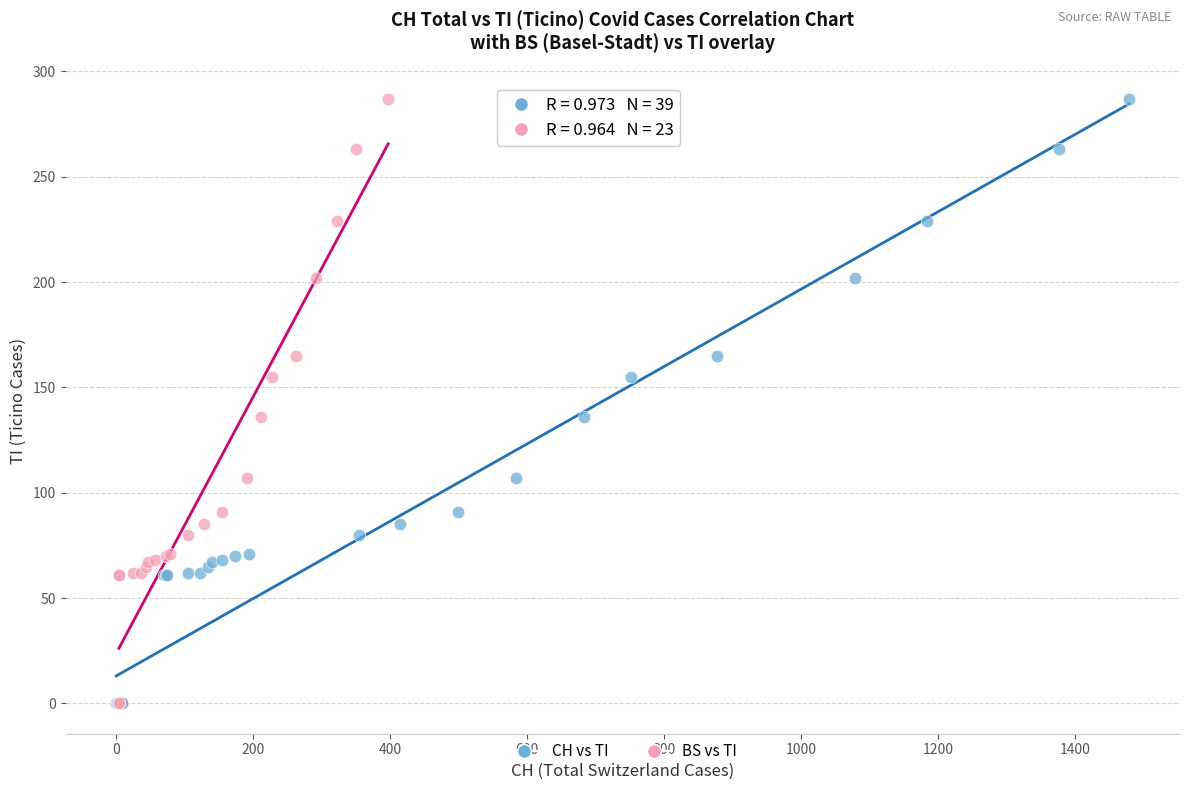

What are all the series names shown in the legend?

CH vs TI, BS vs TI